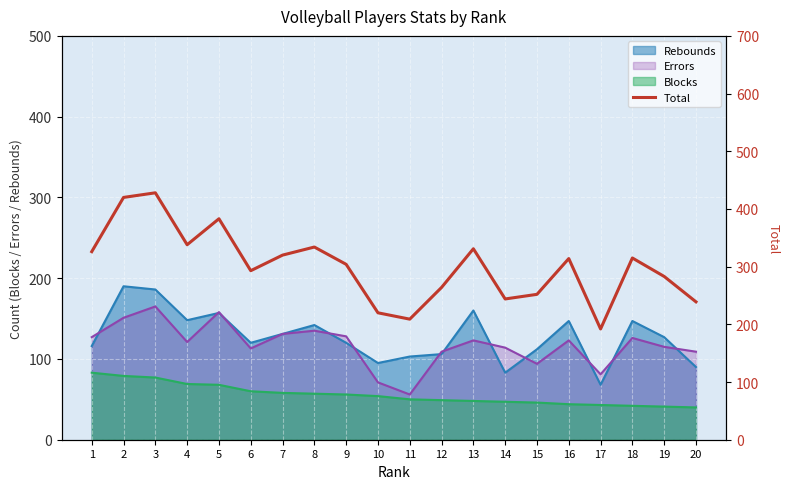

Rank the categories by value from lowest to highest.

17, 11, 10, 20, 14, 15, 12, 19, 6, 9, 16, 18, 7, 1, 13, 8, 4, 5, 2, 3